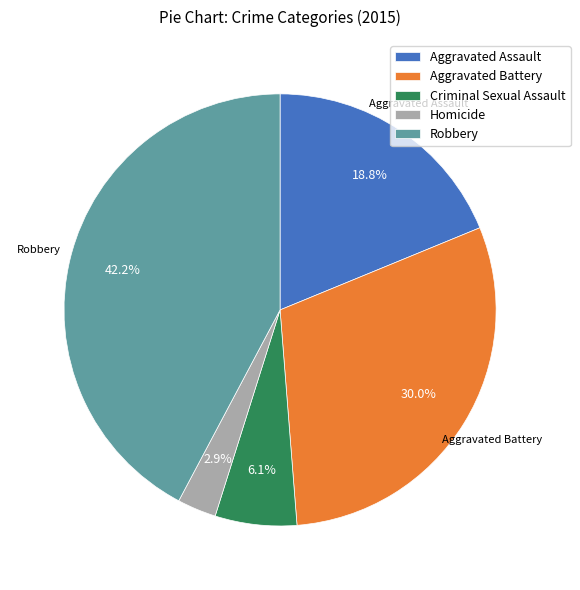

Rank the categories by value from lowest to highest.

Homicide, Criminal Sexual Assault, Aggravated Assault, Aggravated Battery, Robbery